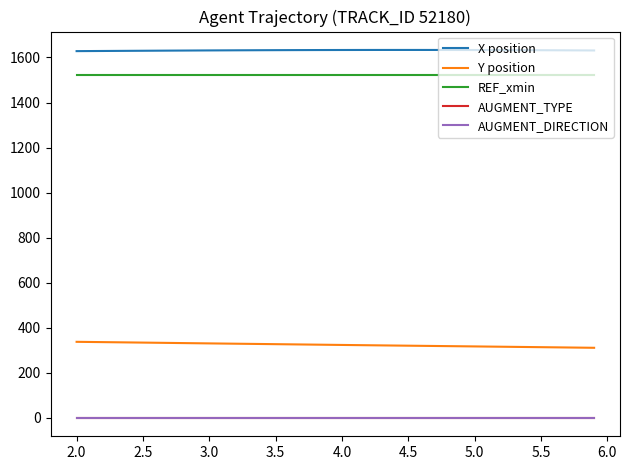

True or false: AUGMENT_TYPE and X position intersect in this chart.

False